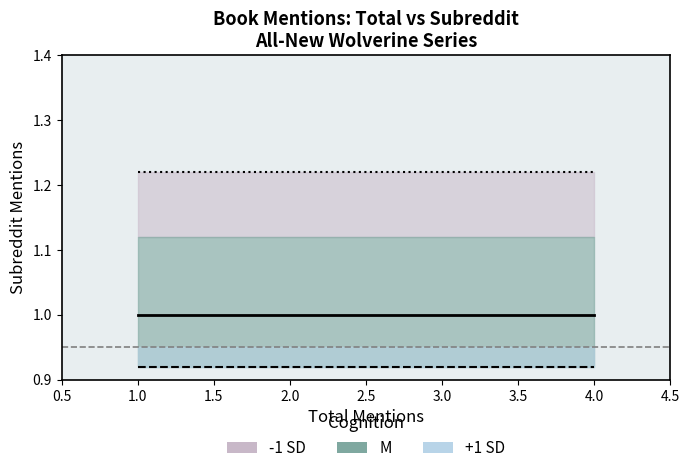

Is it true that -1 SD equals 0.6 at 2.0?

False